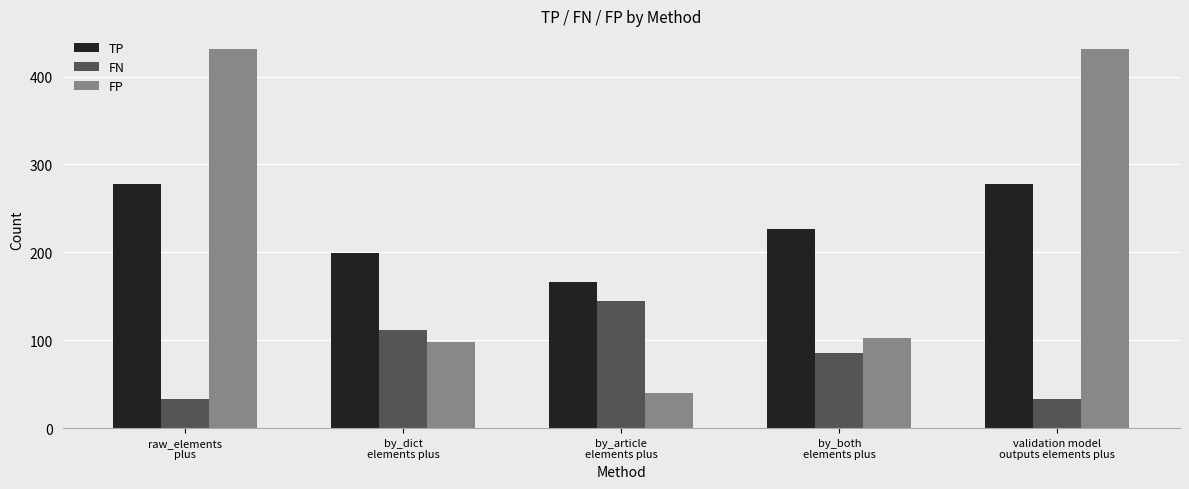

What is the approximate value of FN at by_both
elements plus?

85